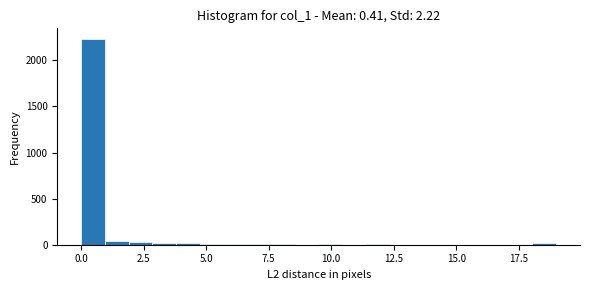

Around what value on the x-axis is the tallest bar? Give the approximate position of its centre, as read against the axis.

0.5